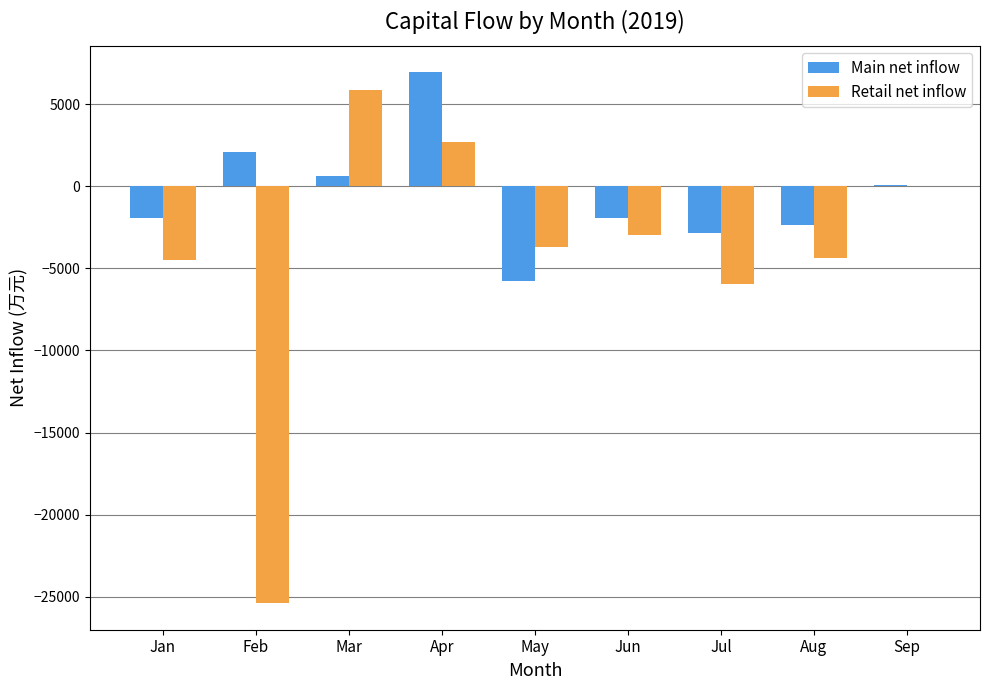

What is the sum of the Main net inflow values at Jul and May?

-8648.8